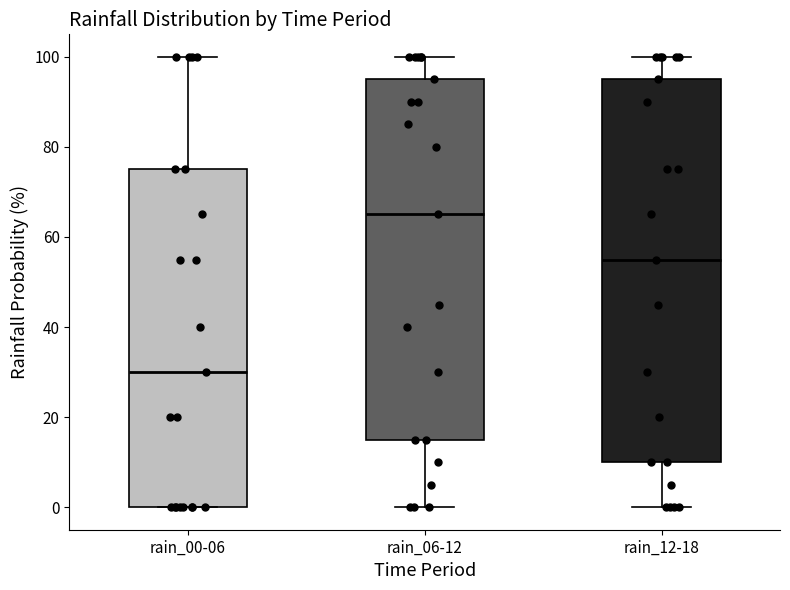

Which box is the tallest, from its lower edge to its upper edge?

rain_12-18